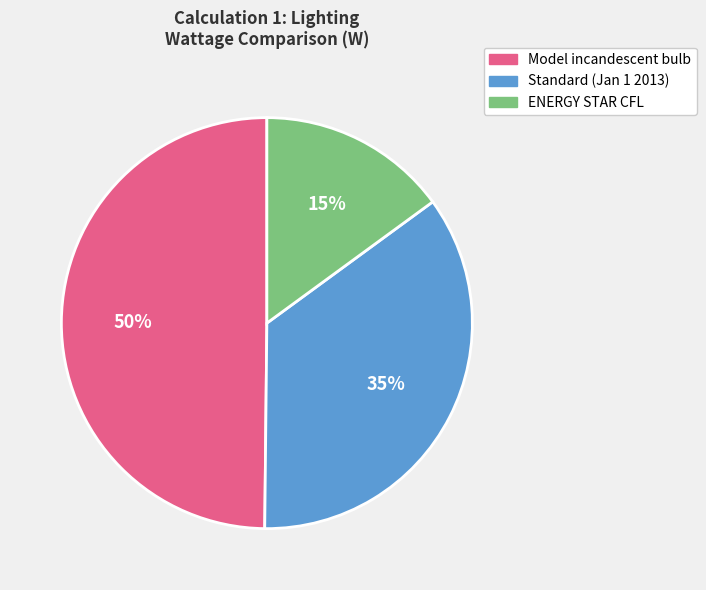

Rank the categories by value from highest to lowest.

Model incandescent bulb, Standard (Jan 1 2013), ENERGY STAR CFL